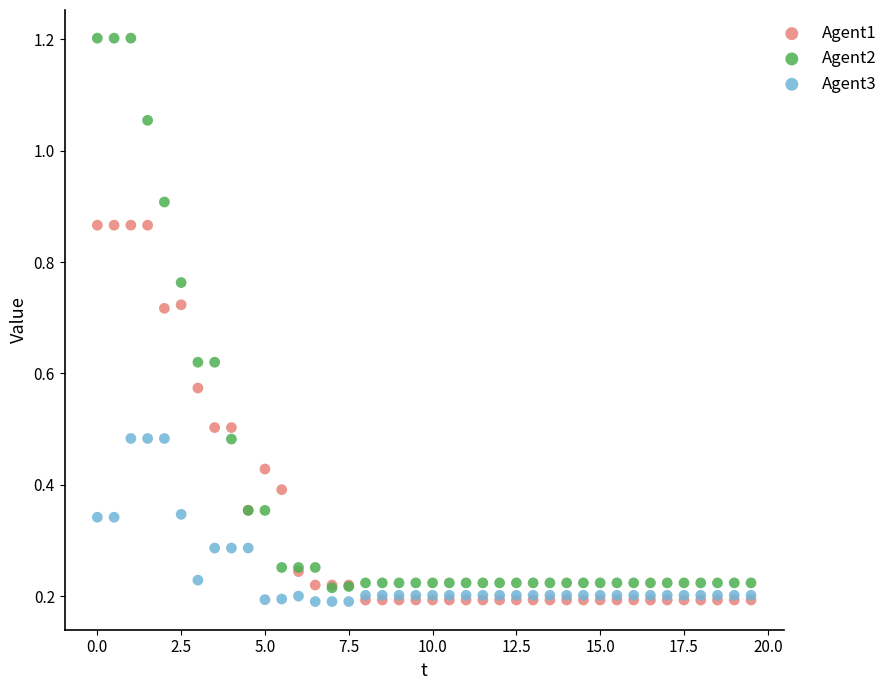

What are all the series names shown in the legend?

Agent1, Agent2, Agent3